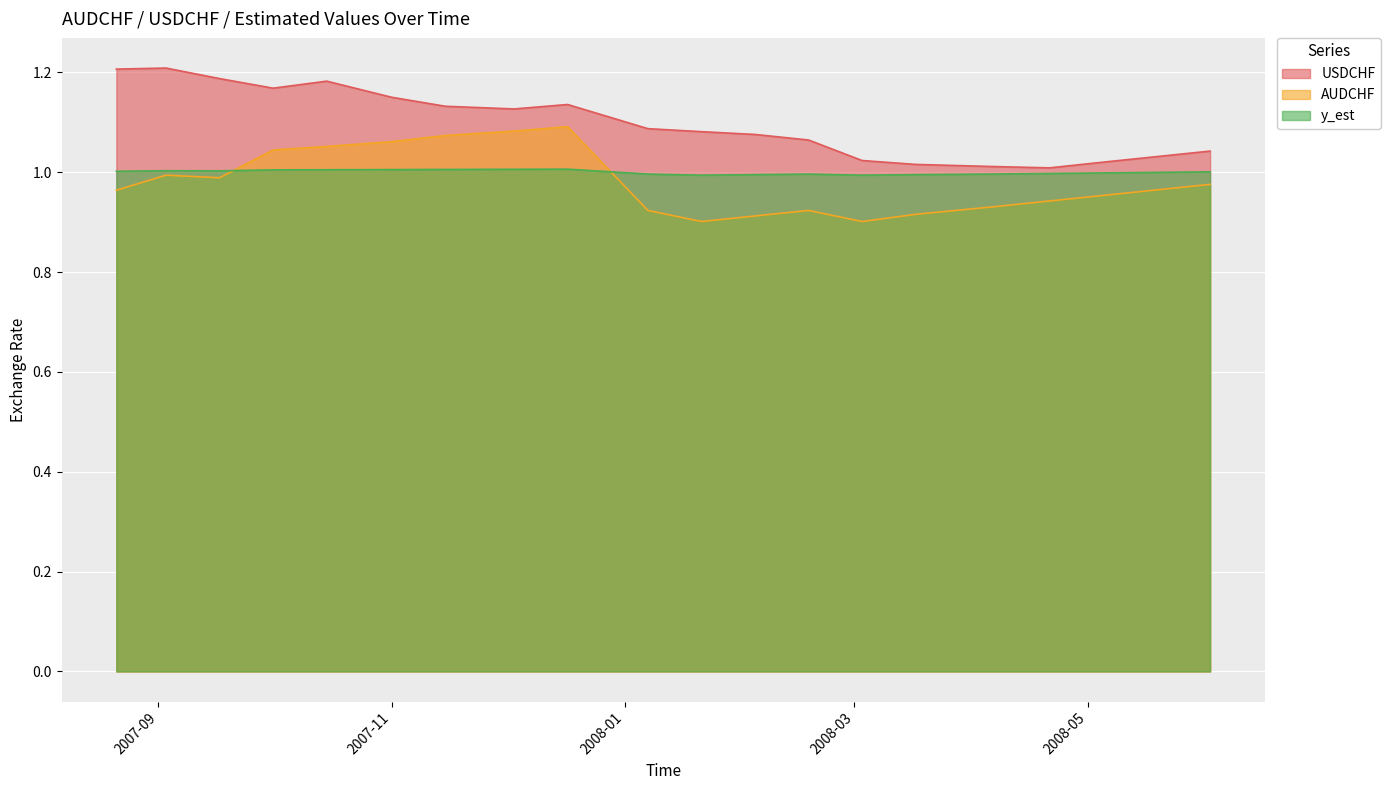

How many intersections are there between y_est and AUDCHF?

2